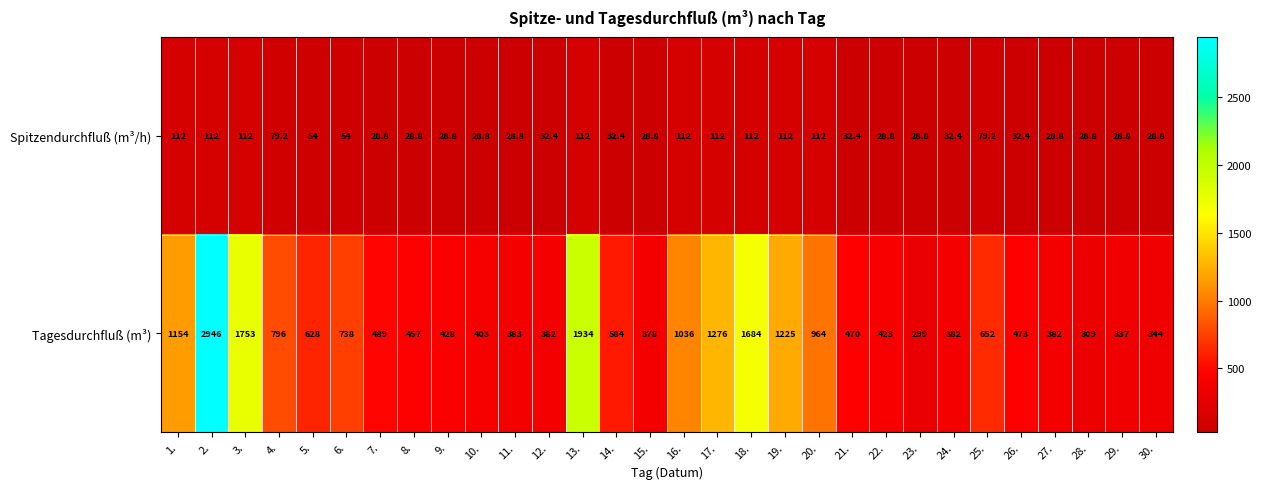

What is the sum of the Tagesdurchfluß (m³) values at 19. and 1.?

2379.0